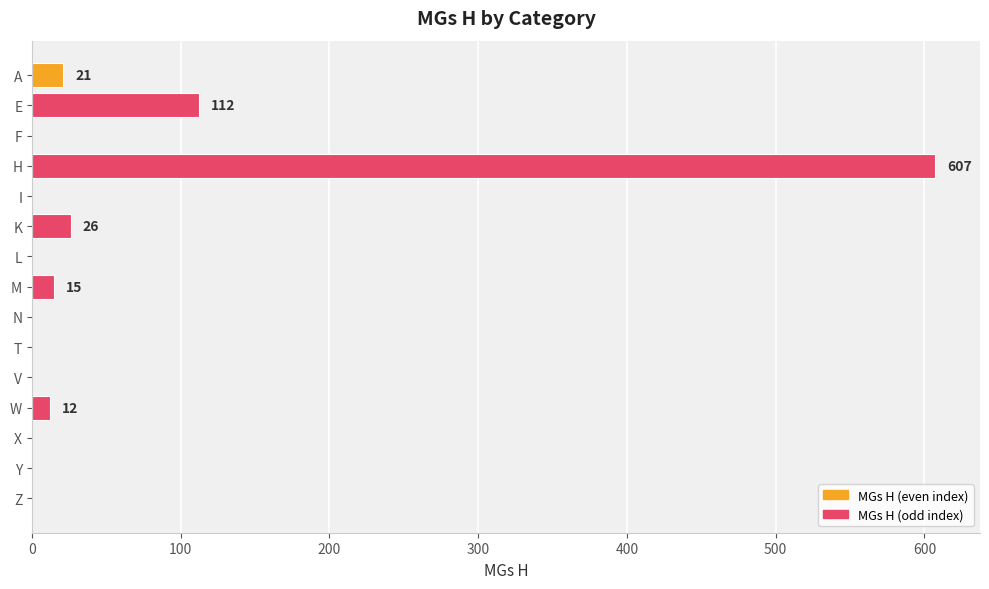

Reading top to bottom, list all the values displayed in this chart.

A=21	E=112	F=0	H=607	I=0	K=26	L=0	M=15	N=0	T=0	V=0	W=12	X=0	Y=0	Z=0